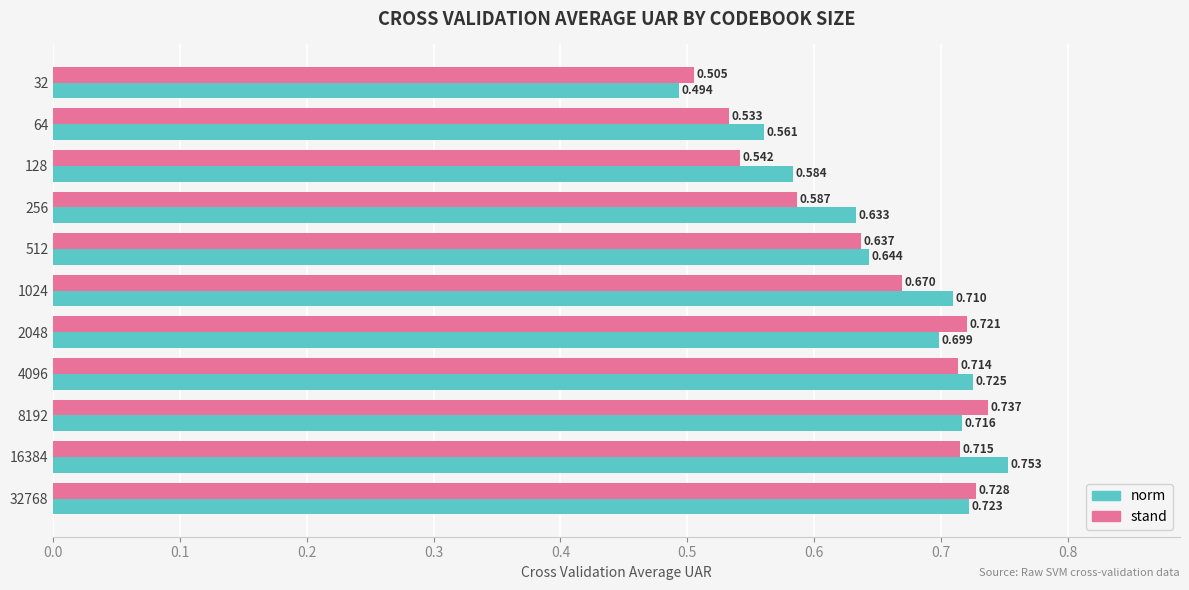

At how many categories does at least one series exceed 0?

11